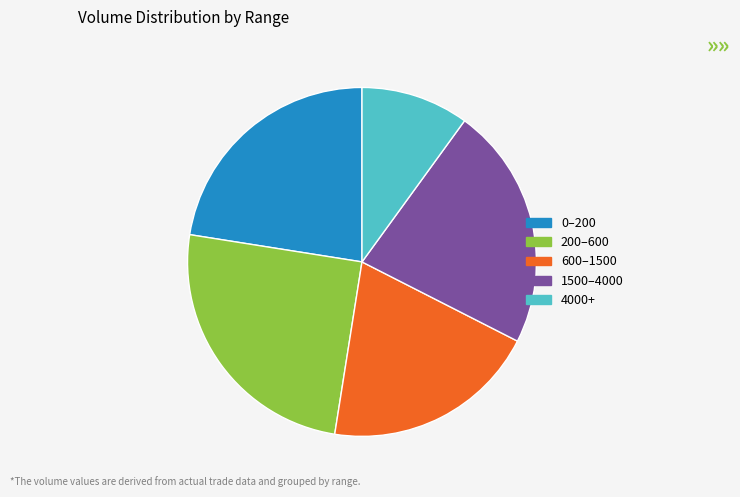

Combined, do 4000+ and 200–600 account for over 50%?

No